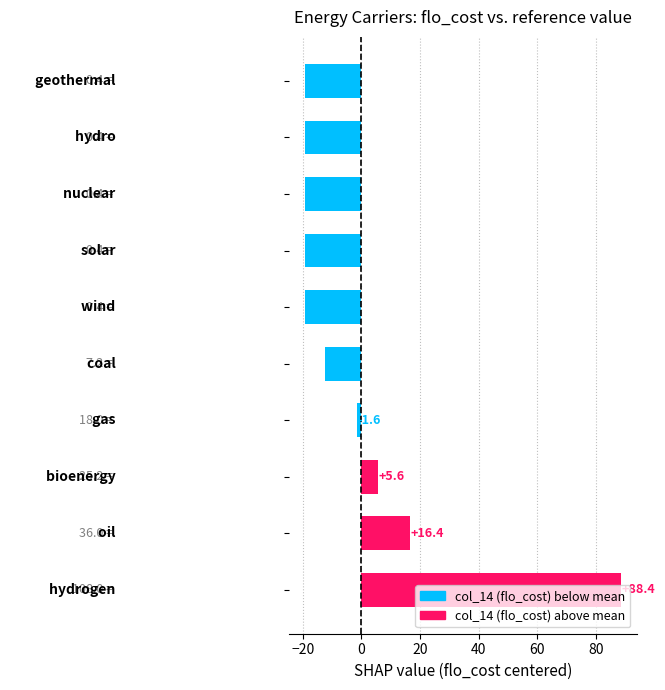

What is the smallest value displayed?

-19.3